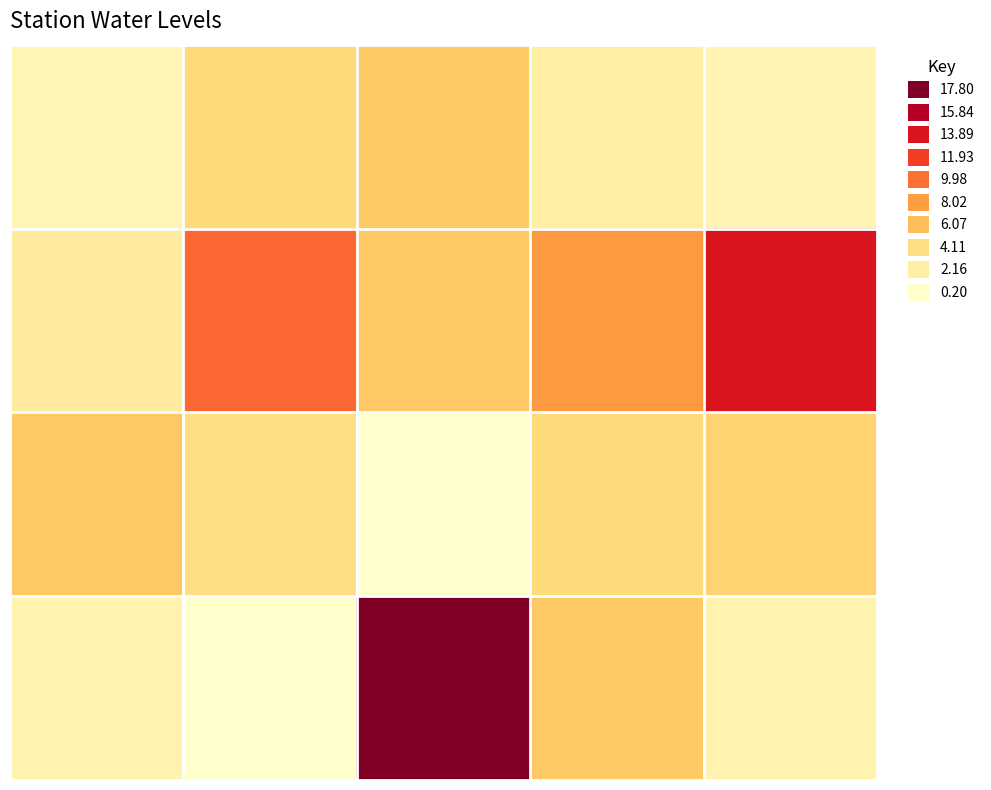

Which category has the highest value across all series?

2